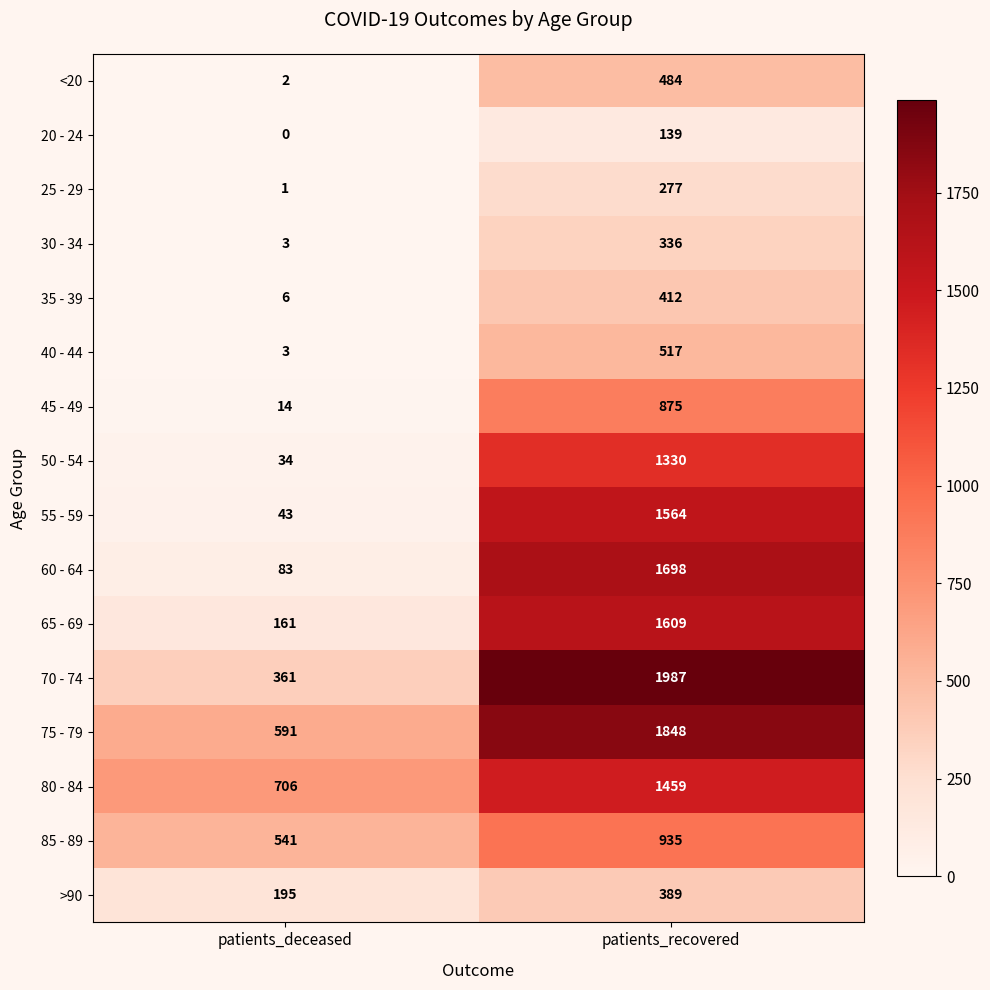

List the series in order of their peak value, highest first.

70 - 74, 75 - 79, 60 - 64, 65 - 69, 55 - 59, 80 - 84, 50 - 54, 85 - 89, 45 - 49, 40 - 44, <20, 35 - 39, >90, 30 - 34, 25 - 29, 20 - 24